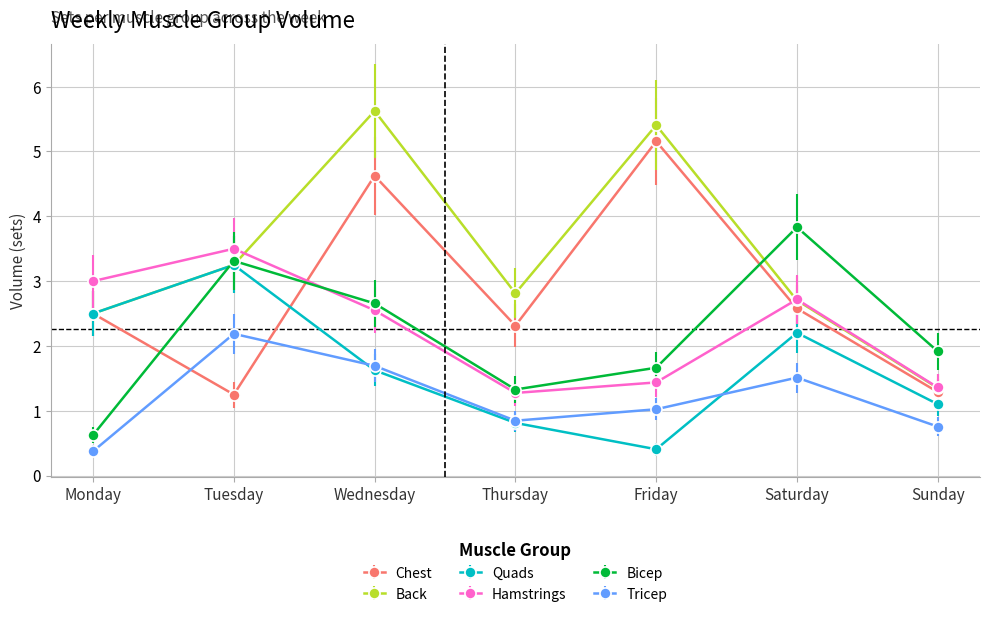

What is the difference between the Quads values at Wednesday and Sunday?

0.5